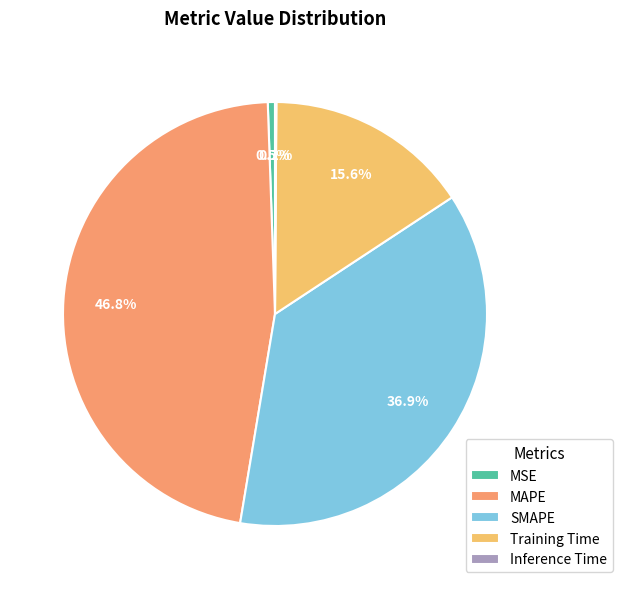

To the nearest percent, what is the average slice percentage?

20%